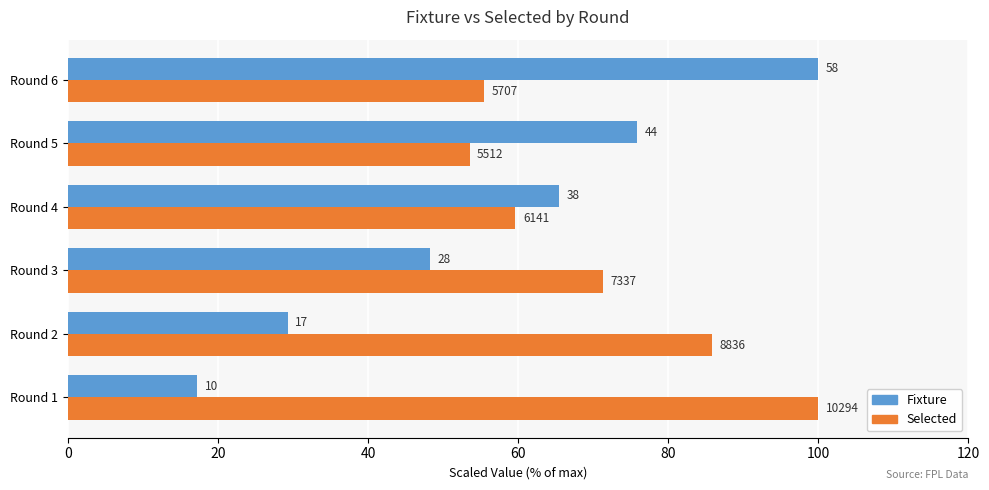

What are all the series names shown in the legend?

Fixture, Selected